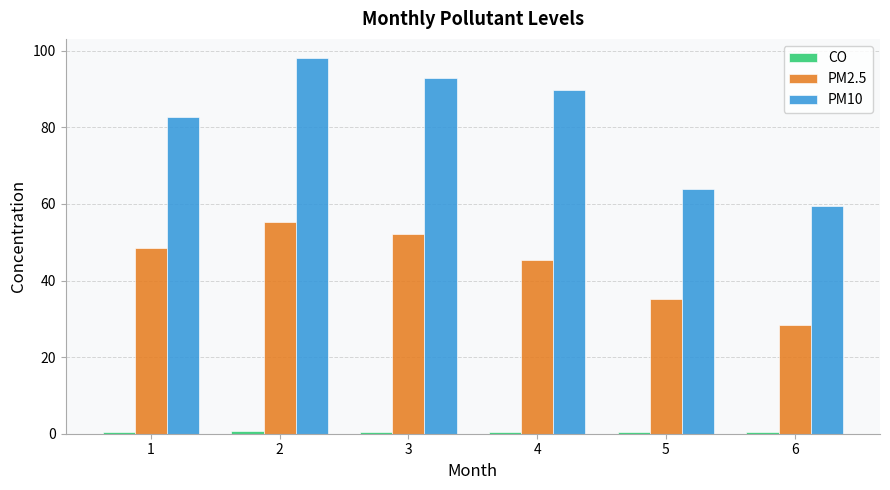

The PM2.5 series shows 58.9 at 5. True or false?

False